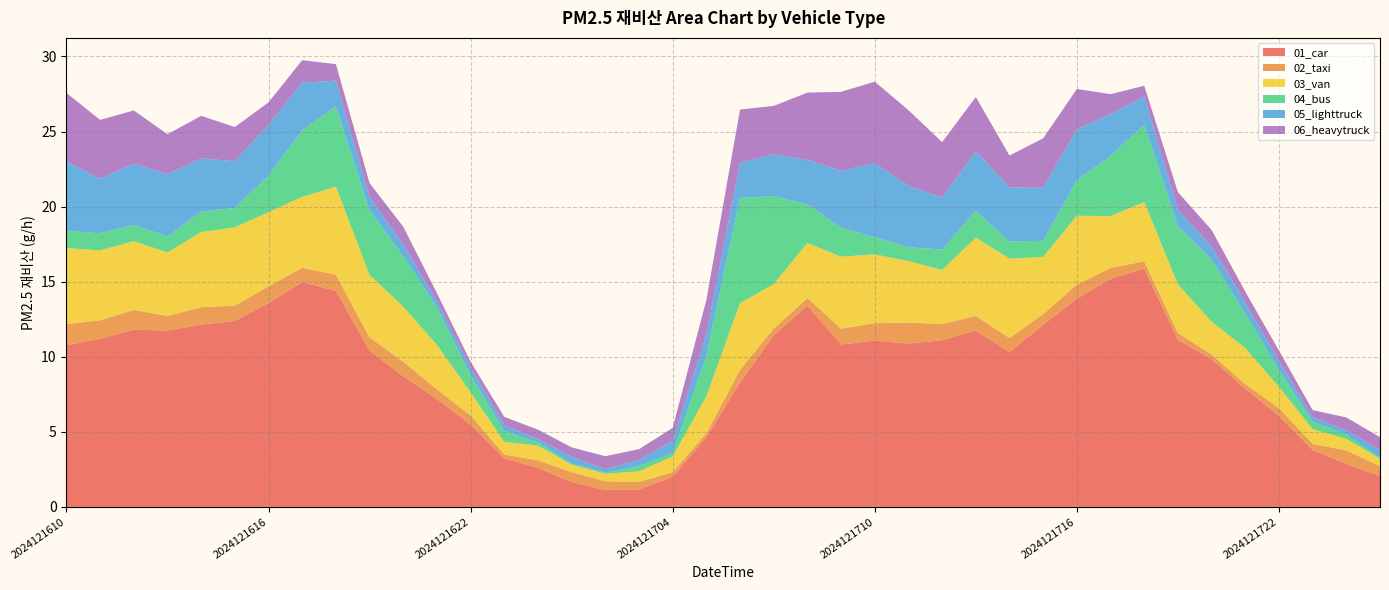

Reading right to left, list all the values displayed in this chart.

01_car: 2024121801=2.1	2024121800=2.9	2024121723=3.8	2024121722=6.1	2024121721=7.9	2024121720=9.8	2024121719=11.1	2024121718=15.9	2024121717=15.2	2024121716=13.9	2024121715=12.1	2024121714=10.3	2024121713=11.7	2024121712=11.1	2024121711=10.9	2024121710=11.1	2024121709=10.8	2024121708=13.4	2024121707=11.4	2024121706=8.3	2024121705=4.6	2024121704=2.0	2024121703=1.2	2024121702=1.1	2024121701=1.7	2024121700=2.6	2024121623=3.2	2024121622=5.5	2024121621=7.2	2024121620=8.7	2024121619=10.4	2024121618=14.4	2024121617=15.0	2024121616=13.6	2024121615=12.4	2024121614=12.1	2024121613=11.7	2024121612=11.8	2024121611=11.2	2024121610=10.8
02_taxi: 2024121801=0.7	2024121800=0.9	2024121723=0.4	2024121722=0.5	2024121721=0.3	2024121720=0.3	2024121719=0.5	2024121718=0.5	2024121717=0.7	2024121716=0.9	2024121715=0.7	2024121714=0.9	2024121713=1.0	2024121712=1.1	2024121711=1.4	2024121710=1.2	2024121709=1.1	2024121708=0.5	2024121707=0.4	2024121706=0.9	2024121705=0.3	2024121704=0.3	2024121703=0.5	2024121702=0.6	2024121701=0.7	2024121700=0.5	2024121623=0.3	2024121622=0.6	2024121621=0.6	2024121620=1.0	2024121619=0.9	2024121618=1.1	2024121617=0.9	2024121616=1.1	2024121615=1.0	2024121614=1.2	2024121613=1.0	2024121612=1.3	2024121611=1.2	2024121610=1.4
03_van: 2024121801=0.5	2024121800=0.8	2024121723=1.0	2024121722=1.4	2024121721=2.4	2024121720=2.2	2024121719=3.2	2024121718=3.9	2024121717=3.5	2024121716=4.6	2024121715=3.8	2024121714=5.3	2024121713=5.2	2024121712=3.6	2024121711=4.1	2024121710=4.6	2024121709=4.8	2024121708=3.7	2024121707=3.0	2024121706=4.4	2024121705=2.5	2024121704=1.1	2024121703=0.7	2024121702=0.5	2024121701=0.5	2024121700=1.0	2024121623=0.8	2024121622=1.6	2024121621=3.0	2024121620=3.7	2024121619=4.2	2024121618=5.9	2024121617=4.7	2024121616=4.9	2024121615=5.2	2024121614=5.0	2024121613=4.2	2024121612=4.6	2024121611=4.7	2024121610=5.1
04_bus: 2024121801=0.1	2024121800=0.3	2024121723=0.5	2024121722=1.1	2024121721=2.3	2024121720=4.1	2024121719=3.9	2024121718=5.1	2024121717=4.0	2024121716=2.4	2024121715=1.1	2024121714=1.1	2024121713=1.8	2024121712=1.4	2024121711=0.9	2024121710=1.1	2024121709=1.9	2024121708=2.6	2024121707=5.9	2024121706=7.0	2024121705=2.7	2024121704=0.2	2024121703=0.4	2024121702=0.1	2024121701=0.1	2024121700=0.2	2024121623=0.7	2024121622=1.1	2024121621=2.5	2024121620=3.4	2024121619=4.3	2024121618=5.4	2024121617=4.4	2024121616=2.4	2024121615=1.3	2024121614=1.4	2024121613=1.1	2024121612=1.1	2024121611=1.1	2024121610=1.1
05_lighttruck: 2024121801=0.5	2024121800=0.3	2024121723=0.3	2024121722=0.6	2024121721=0.8	2024121720=0.9	2024121719=1.1	2024121718=1.9	2024121717=2.8	2024121716=3.4	2024121715=3.5	2024121714=3.6	2024121713=4.0	2024121712=3.5	2024121711=4.1	2024121710=4.9	2024121709=3.8	2024121708=3.0	2024121707=2.8	2024121706=2.4	2024121705=1.4	2024121704=0.8	2024121703=0.4	2024121702=0.2	2024121701=0.5	2024121700=0.2	2024121623=0.4	2024121622=0.5	2024121621=0.4	2024121620=0.8	2024121619=0.9	2024121618=1.7	2024121617=3.2	2024121616=3.4	2024121615=3.1	2024121614=3.5	2024121613=4.1	2024121612=4.1	2024121611=3.6	2024121610=4.6
06_heavytruck: 2024121801=0.9	2024121800=0.9	2024121723=0.5	2024121722=0.7	2024121721=0.7	2024121720=1.1	2024121719=1.2	2024121718=0.7	2024121717=1.3	2024121716=2.7	2024121715=3.3	2024121714=2.1	2024121713=3.6	2024121712=3.7	2024121711=5.0	2024121710=5.4	2024121709=5.3	2024121708=4.5	2024121707=3.2	2024121706=3.5	2024121705=2.3	2024121704=0.9	2024121703=0.7	2024121702=0.9	2024121701=0.6	2024121700=0.6	2024121623=0.6	2024121622=0.4	2024121621=0.6	2024121620=1.2	2024121619=0.9	2024121618=1.1	2024121617=1.5	2024121616=1.5	2024121615=2.3	2024121614=2.8	2024121613=2.7	2024121612=3.5	2024121611=3.9	2024121610=4.6